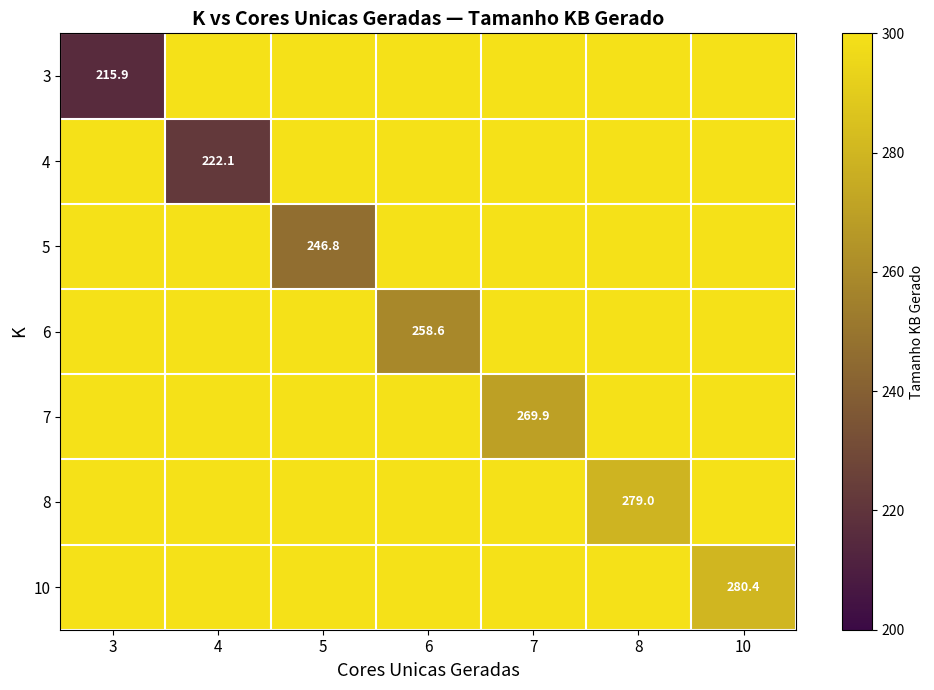

Which category has the highest value in the 3 series?

3